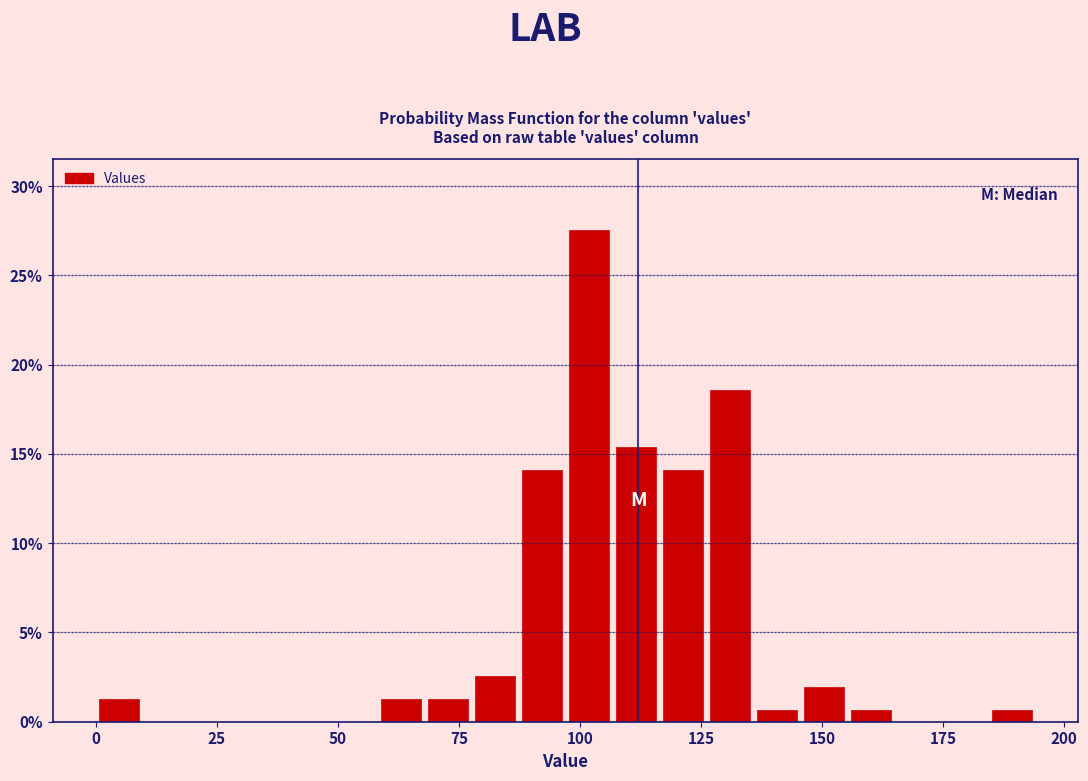

Around what value on the x-axis is the tallest bar? Give the approximate position of its centre, as read against the axis.

100